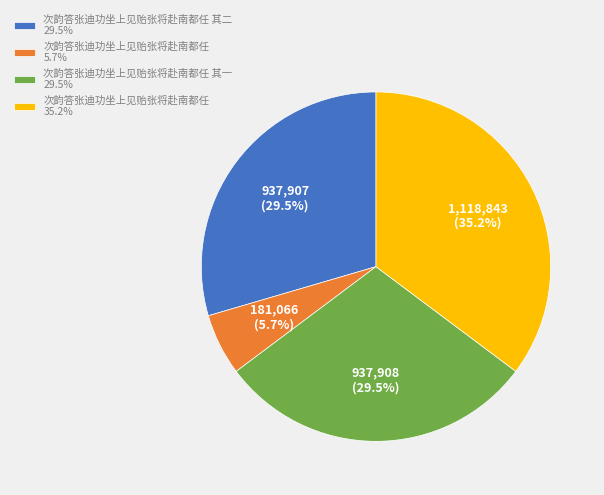

How many slices are in this pie chart?

4